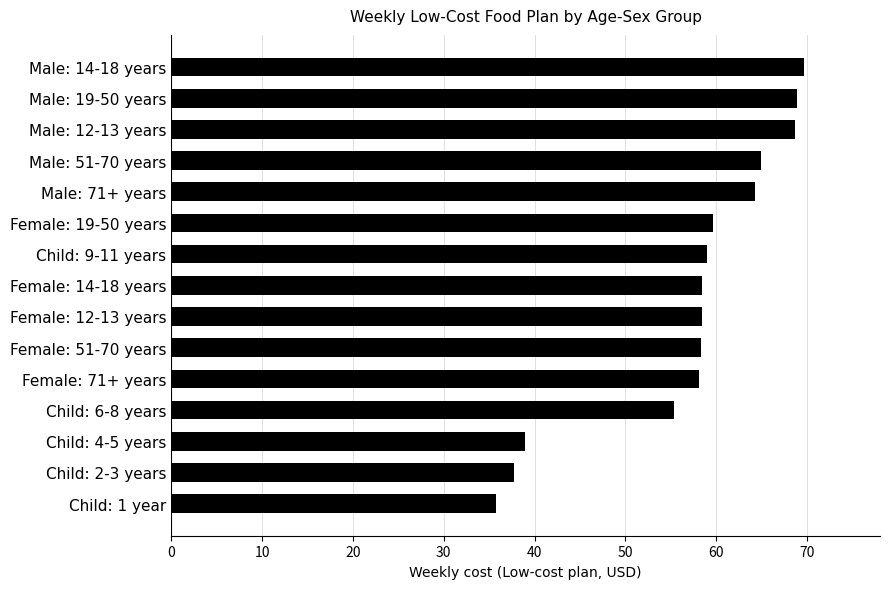

At which label is the value closest to 52?

Child: 6-8 years